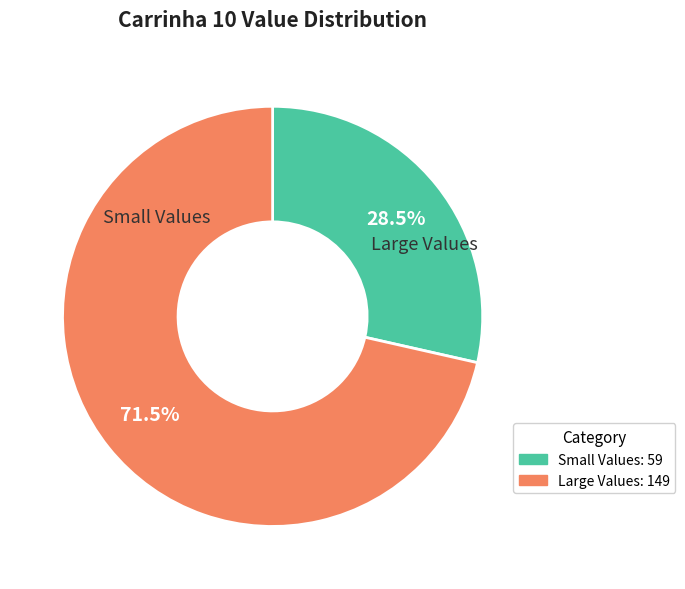

Is there a majority slice in this chart?

Yes